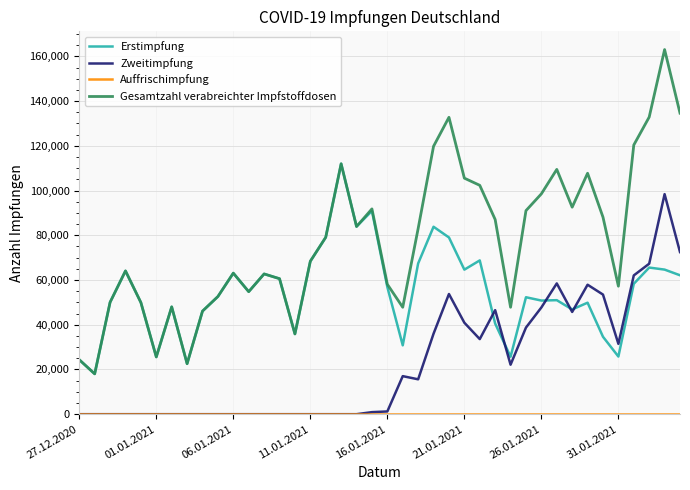

True or false: Erstimpfung has more than 0 interior local peaks.

True